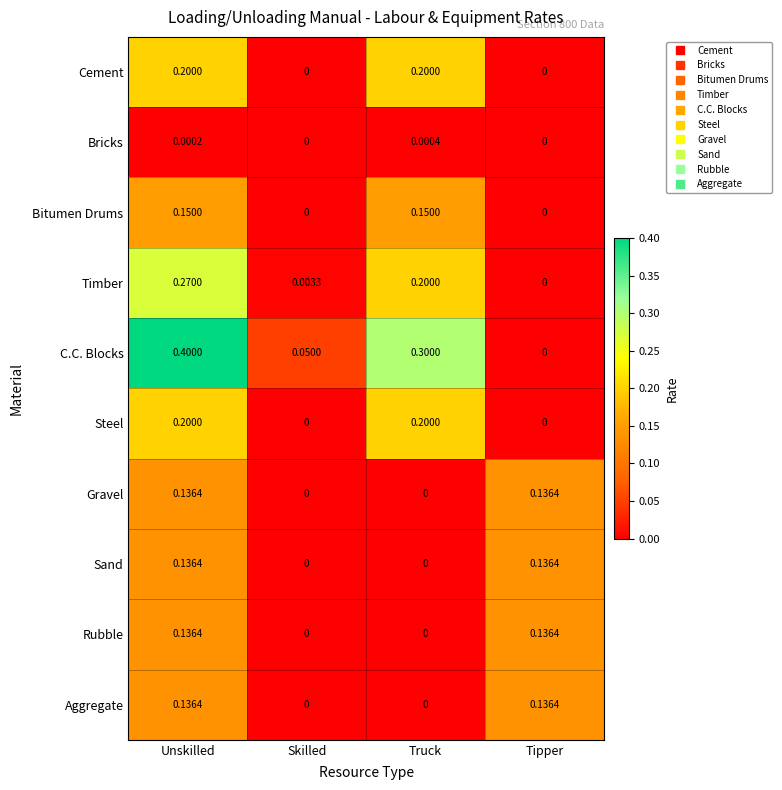

Which series has the largest range (max minus min)?

C.C. Blocks